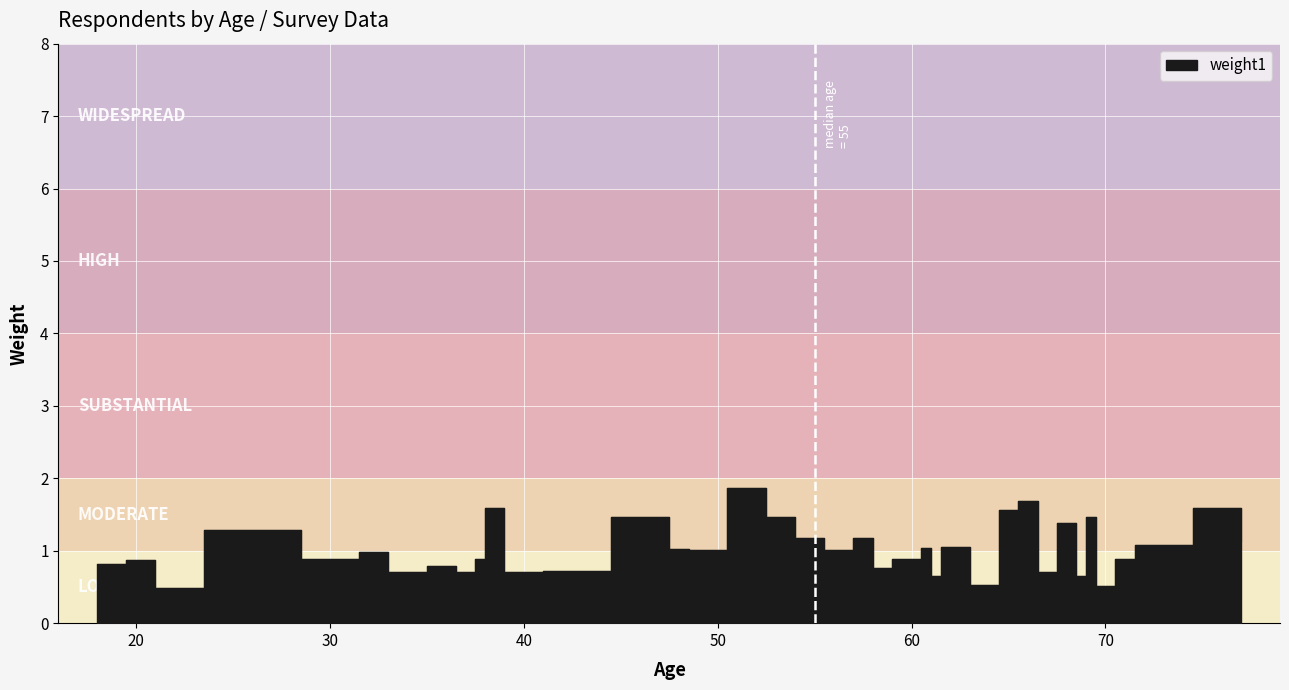

Rank the categories by value from highest to lowest.

52, 66, 38, 77, 65, 47, 53, 69, 68, 26, 55, 58, 38, 77, 72, 62, 61, 48, 49, 56, 32, 31, 38, 71, 60, 21, 18, 36, 58, 42, 37, 34, 40, 67, 69, 61, 64, 70, 21